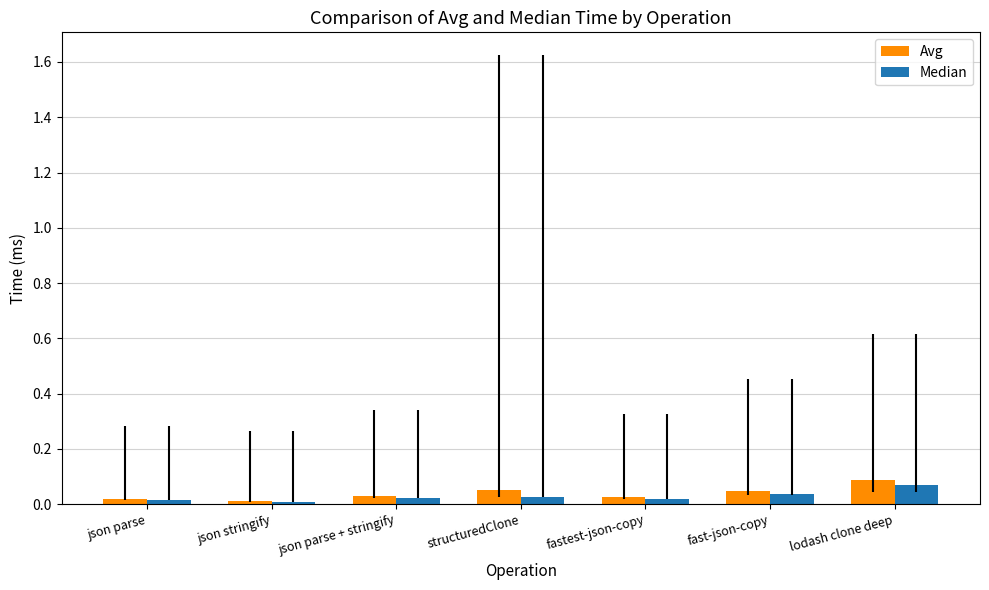

The Median series shows 0.0 at structuredClone. True or false?

True